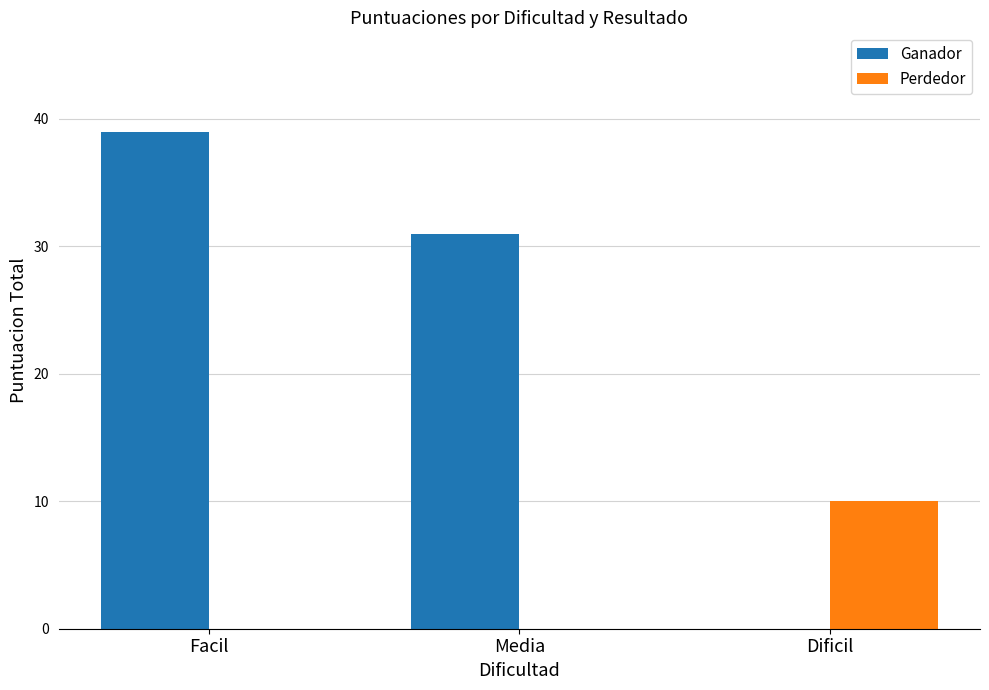

Where is Ganador nearest to the value 19?

Media